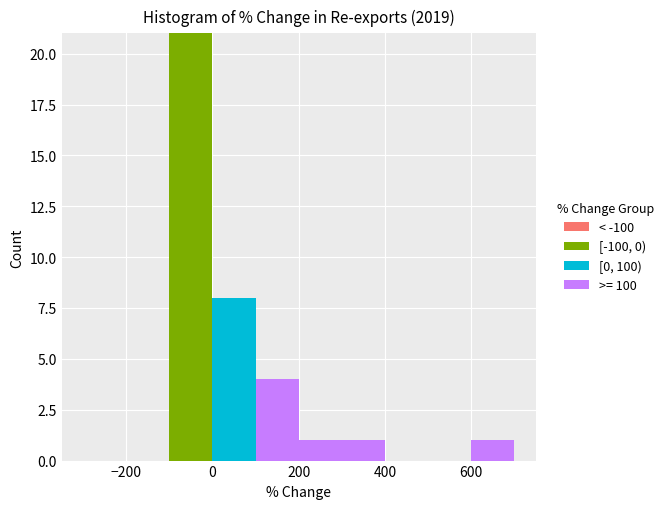

Reading left to right, list every stacked bar in this chart as the range it spans on the x-axis followed by its total height. The values are not printed on the chart, so give them approximately, as read against the axis.

-300 to -200: 0
-200 to -100: 0
-100 to 0: 21
0 to 100: 8
100 to 200: 4
200 to 300: 1
300 to 400: 1
400 to 500: 0
500 to 600: 0
600 to 700: 1